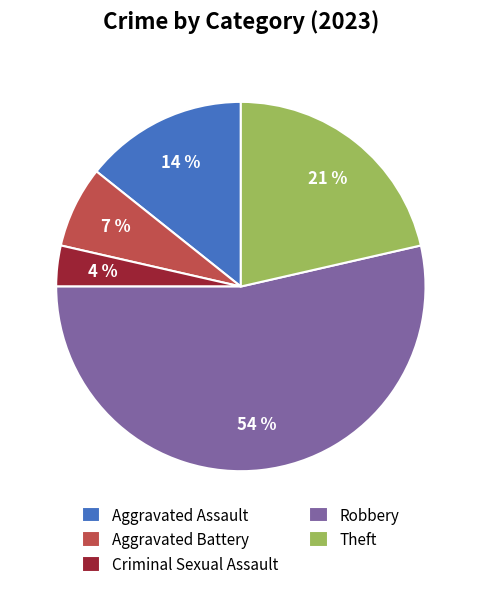

To the nearest percent, what is the combined percentage of Robbery and Theft?

75%